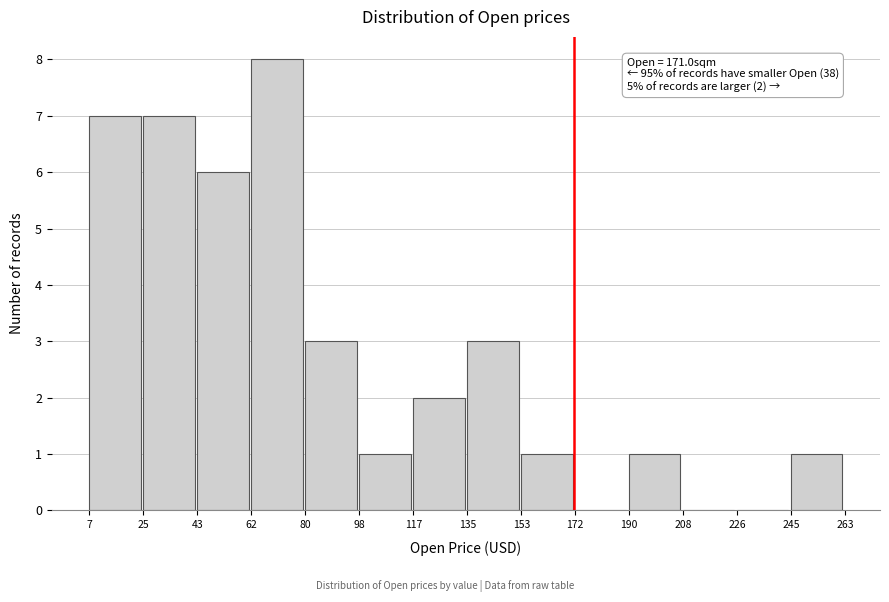

Which range on the x-axis has the tallest bar?

62 to 80